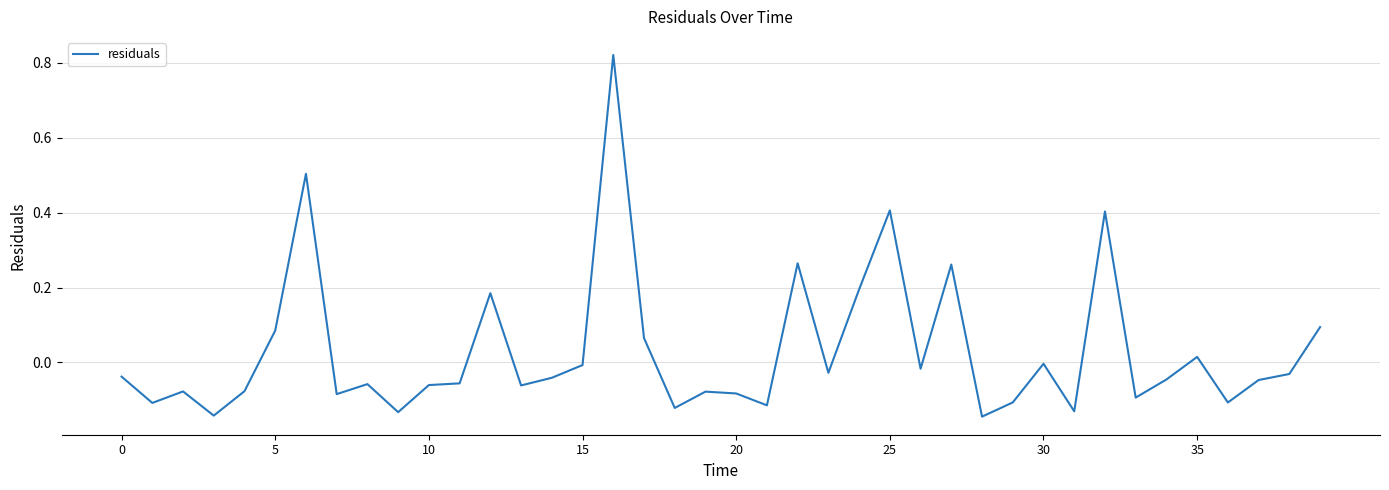

What is the difference between the maximum and minimum values?

1.0